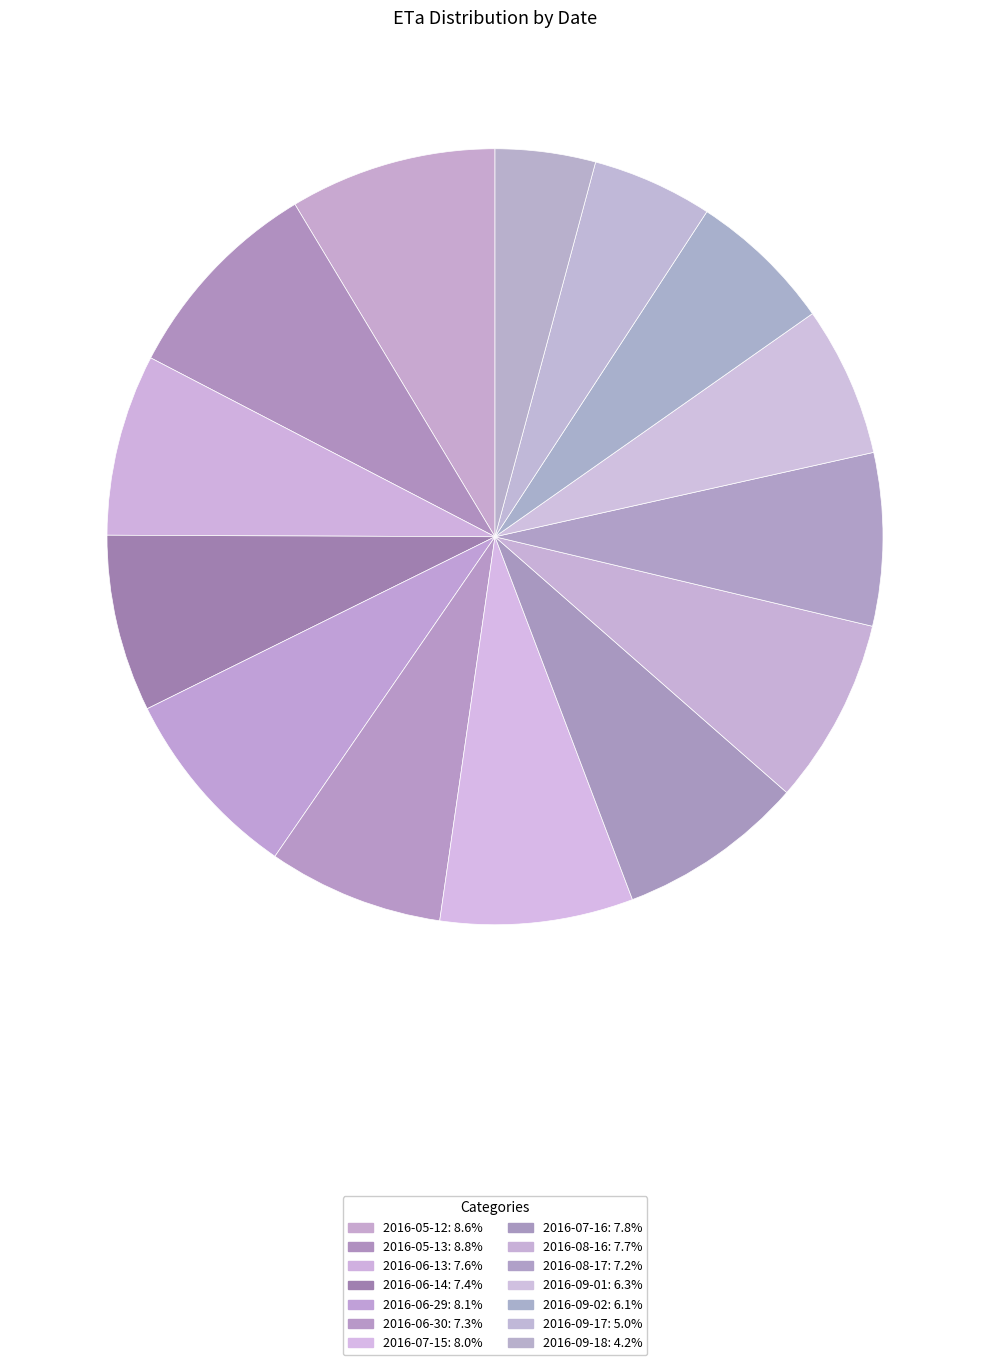

Between 2016-06-14 and 2016-06-30, which is larger?

2016-06-14